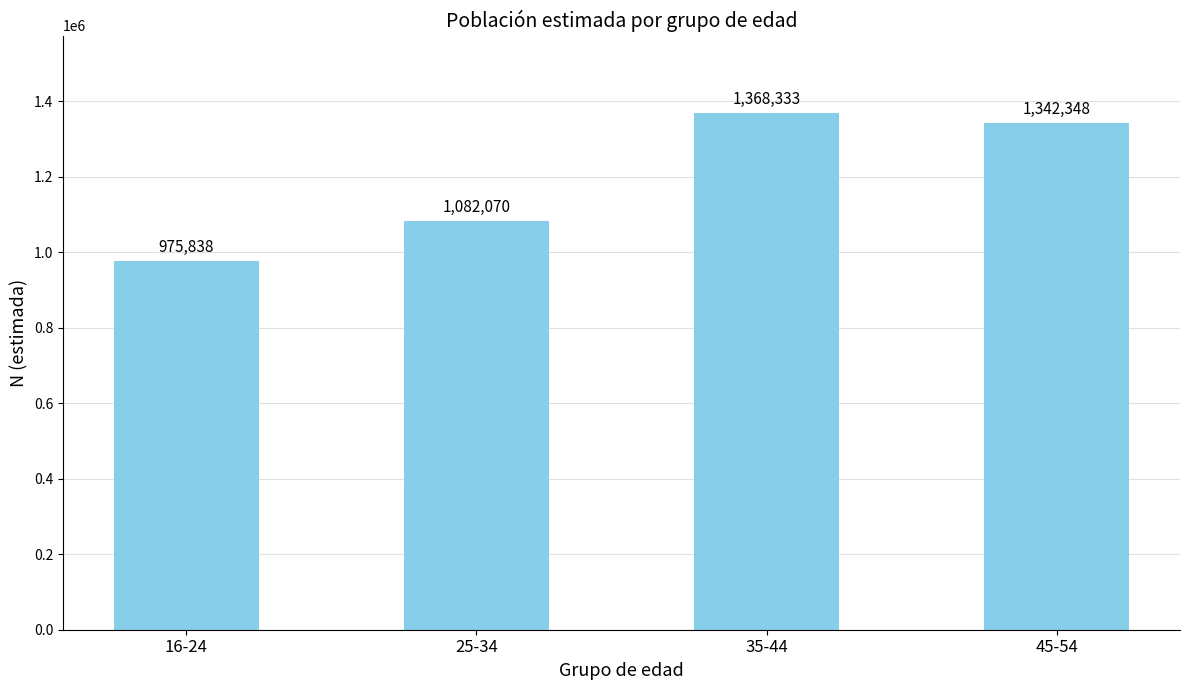

Reading left to right, what are all the values shown in this chart?

975838	1082070	1368333	1342348